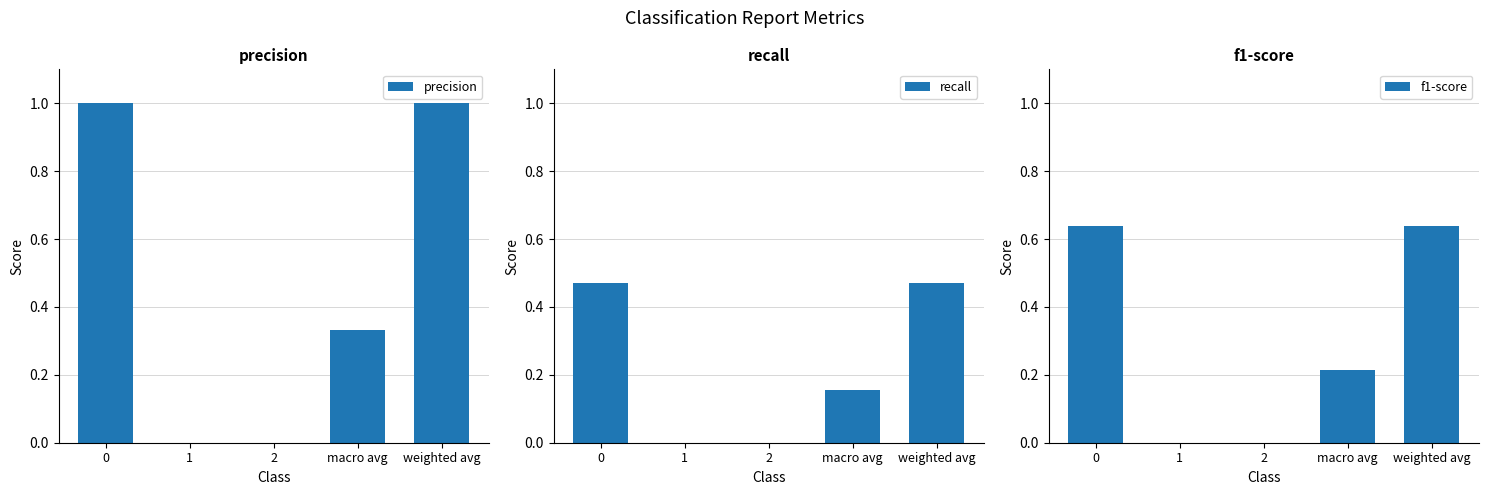

How many groups of bars are there?

5